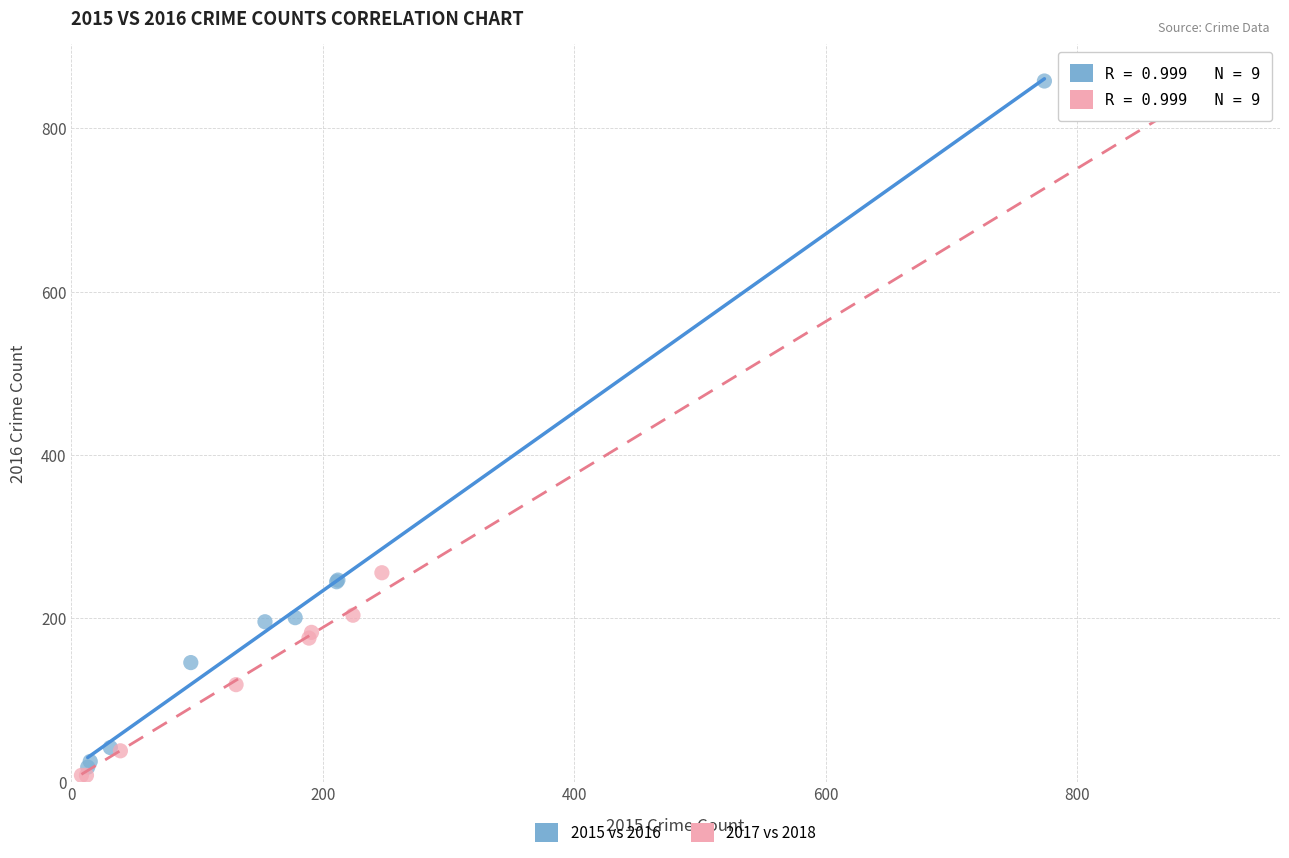

Which series has the largest Y range (max minus min)?

2017 vs 2018